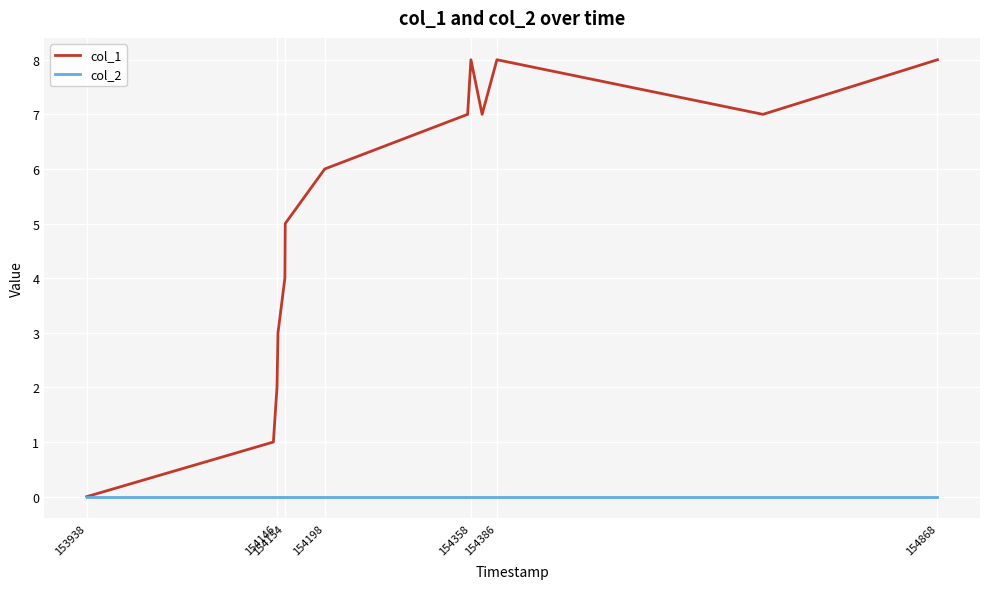

Which series has the largest range (max minus min)?

col_1